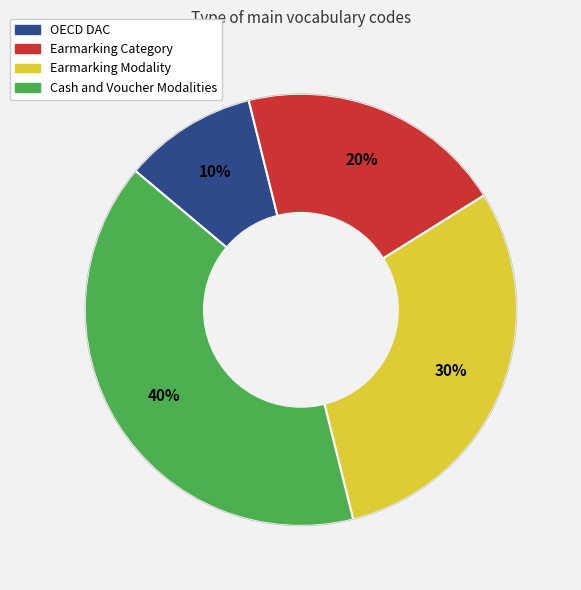

What is the largest slice in the pie chart?

Cash and Voucher Modalities